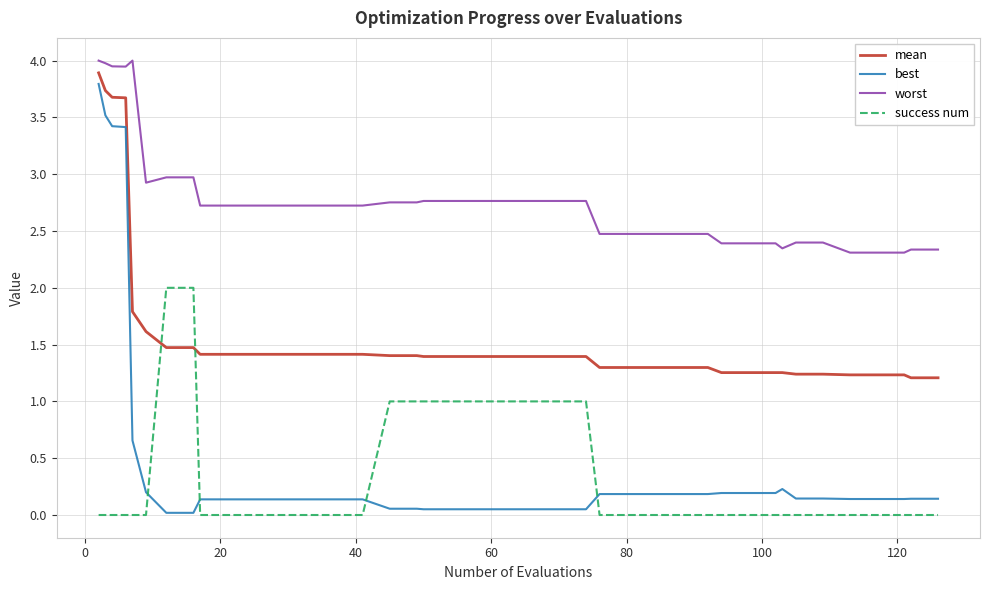

What is the maximum value shown in the chart?

4.0